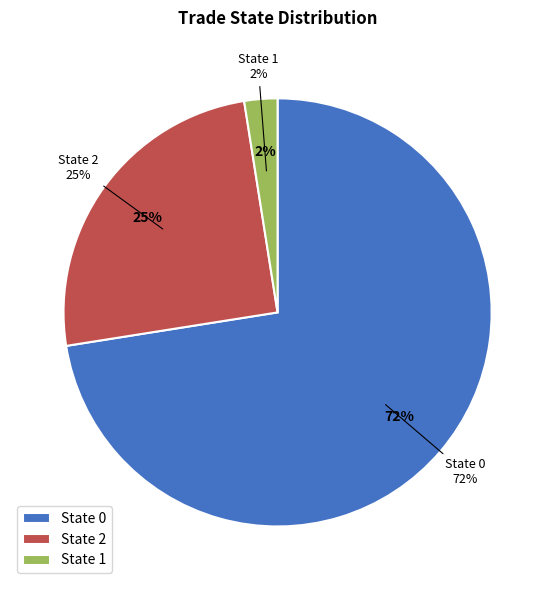

Does 0 account for over 50% of the chart?

No